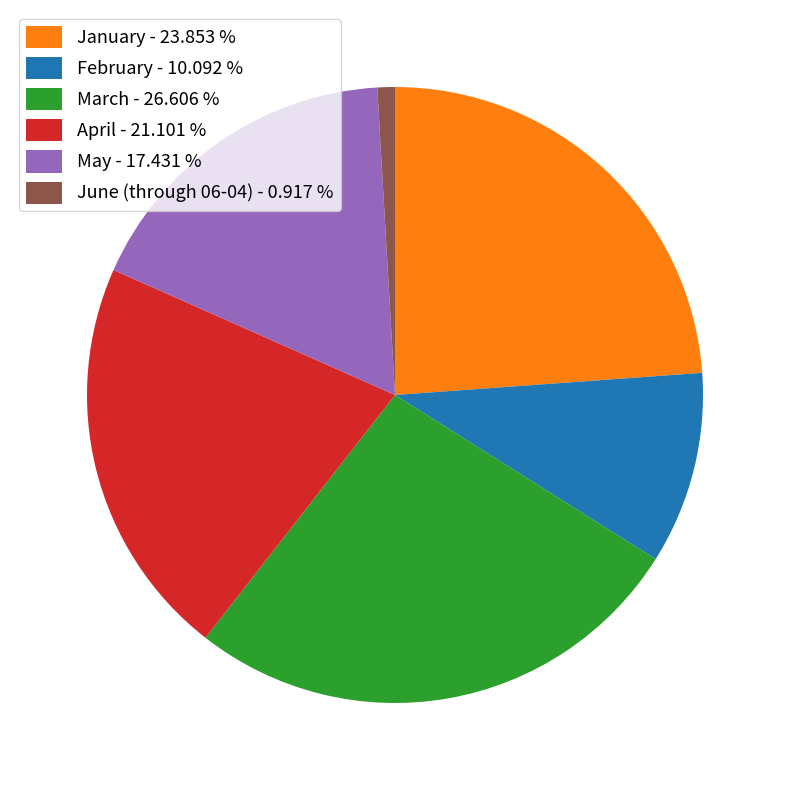

Is there any slice that represents more than half of the pie?

No